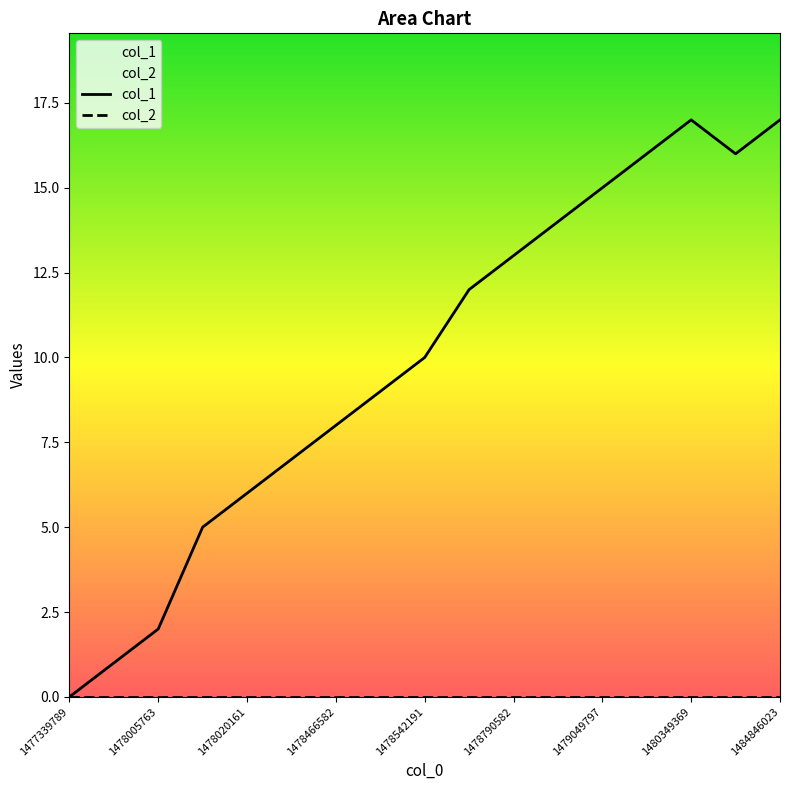

Reading left to right, transcribe all the data shown in this chart.

0	1	2	5	6	7	8	9	10	12	13	14	15	16	17	16	17